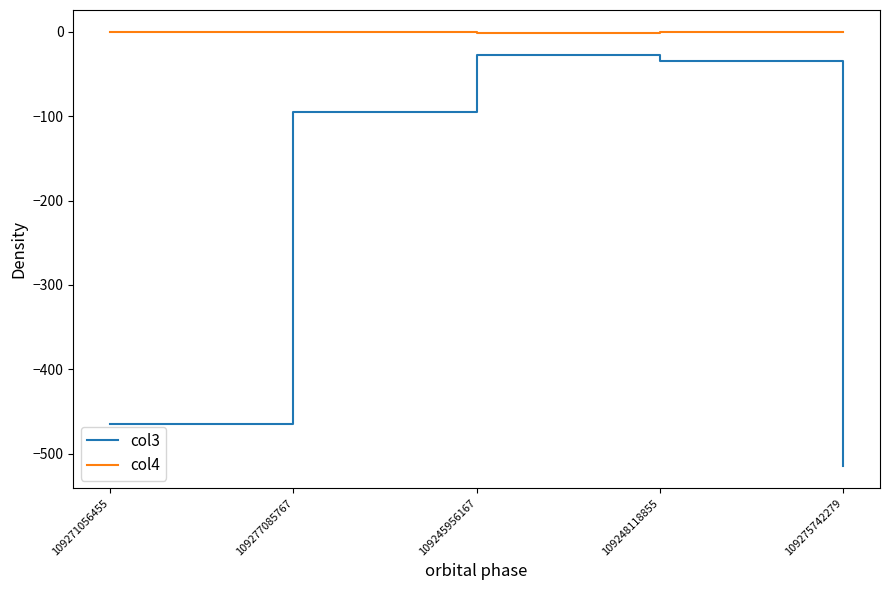

How many categories are shown in the chart?

5